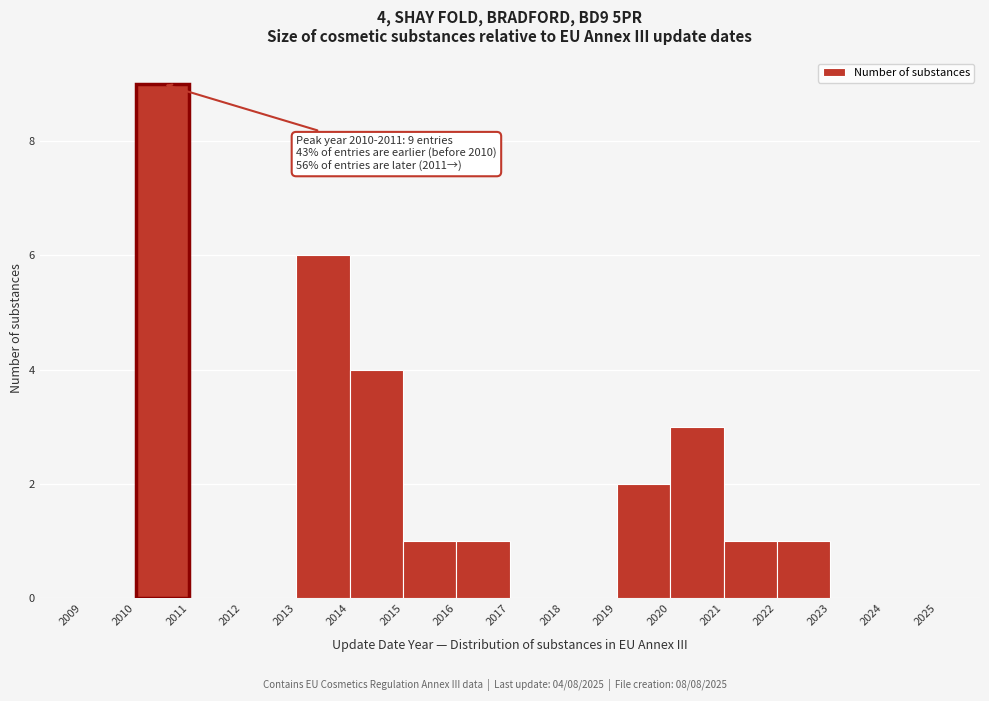

Over which range of the x-axis is the bar tallest?

2010 to 2011